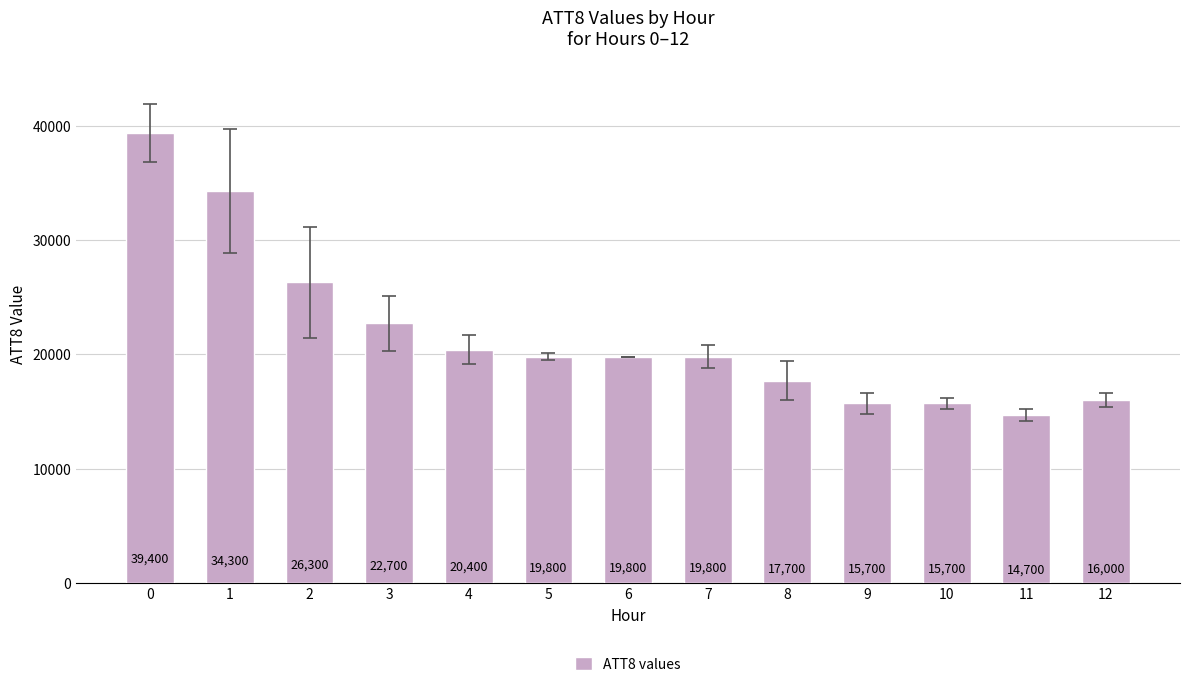

What is the value of the 7th bar from the left?

19800